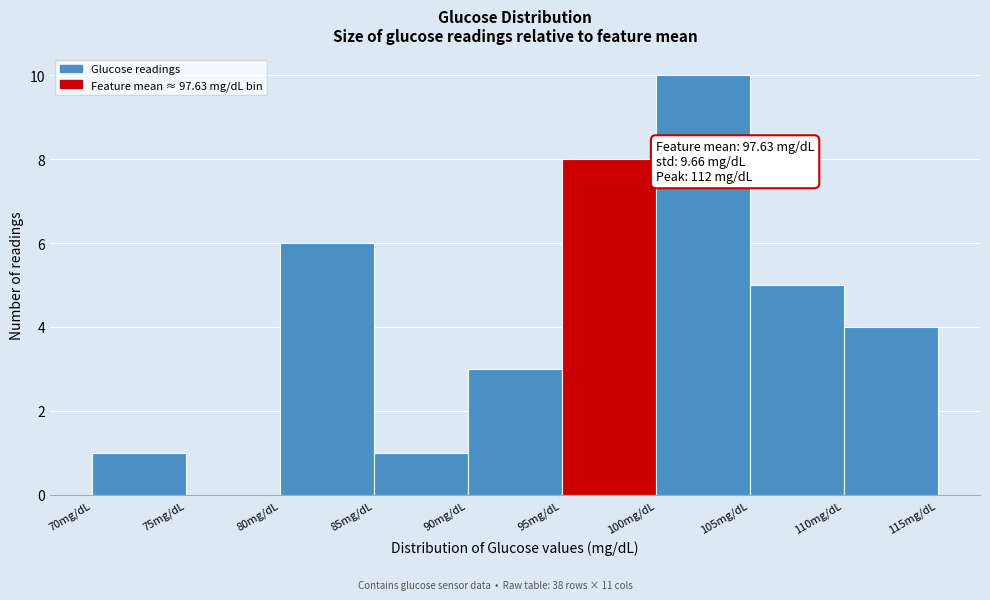

Which range on the x-axis has the tallest bar?

100 to 105